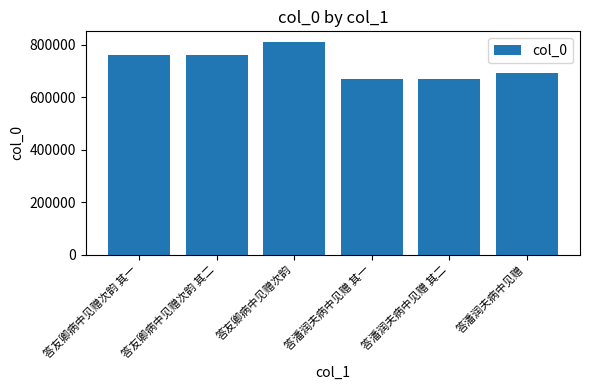

What is the minimum value shown in the chart?

670868